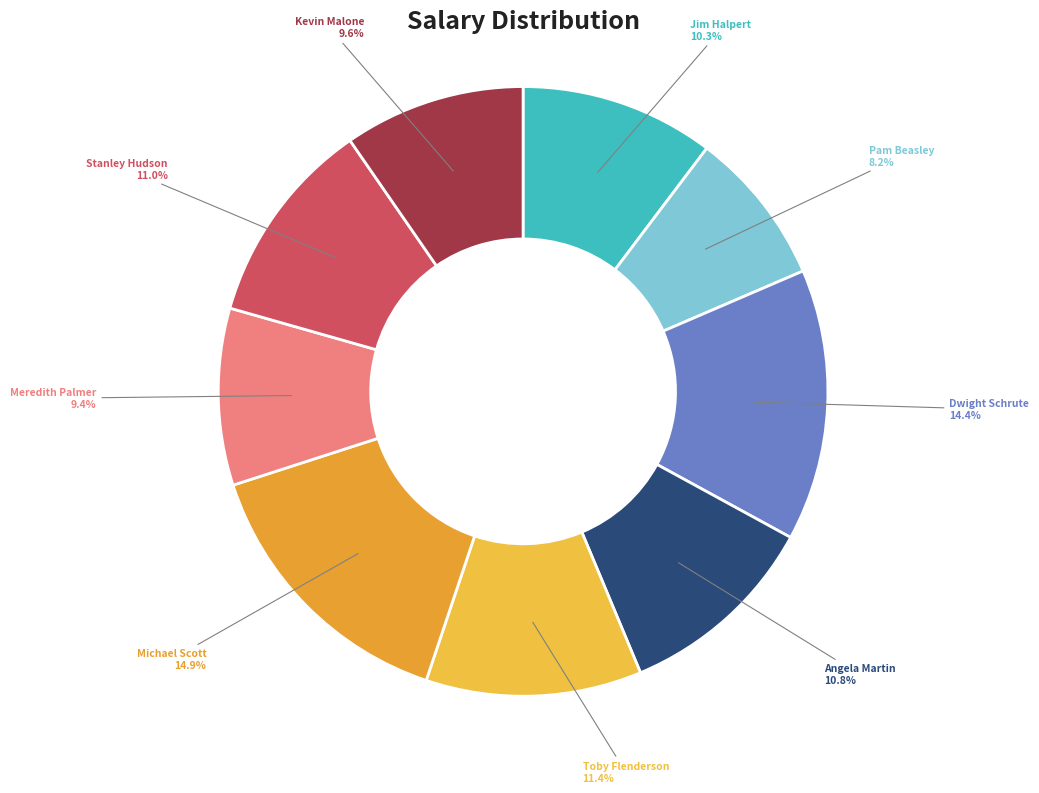

What is the smallest slice in the pie chart?

Pam Beasley